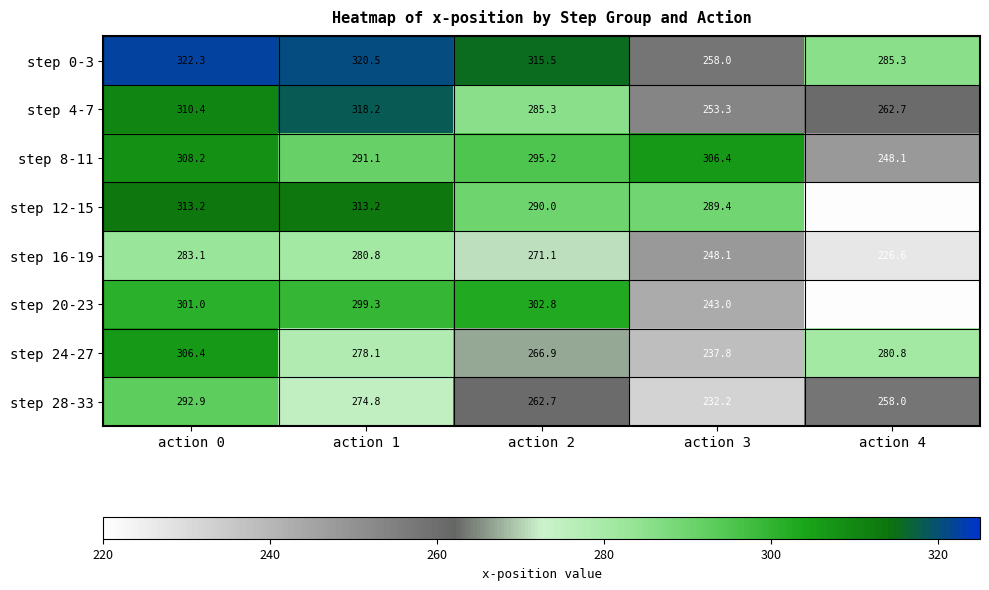

At which category is the sum across all series the highest?

action 0